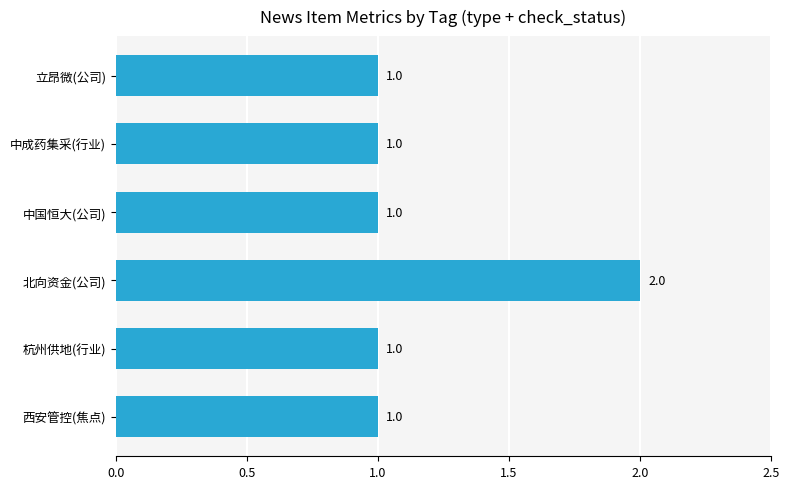

How many values are between 1 and 2?

6